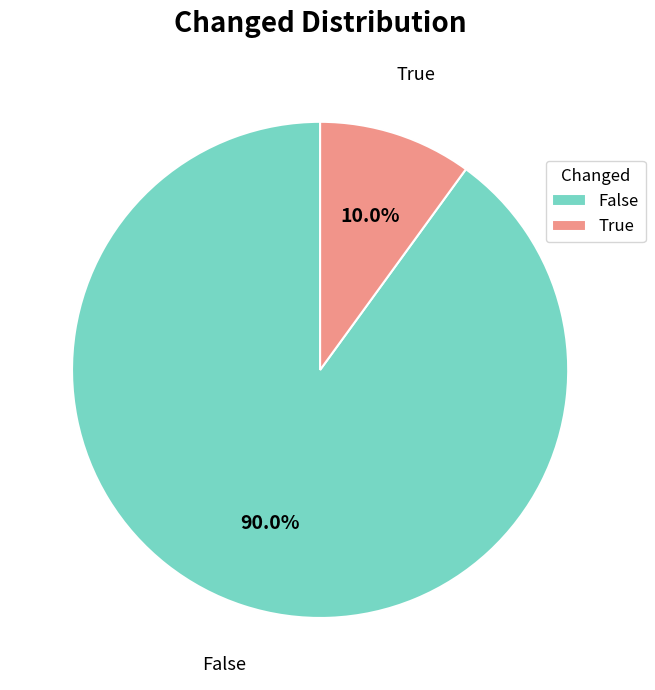

Rank the categories by value from lowest to highest.

True, False